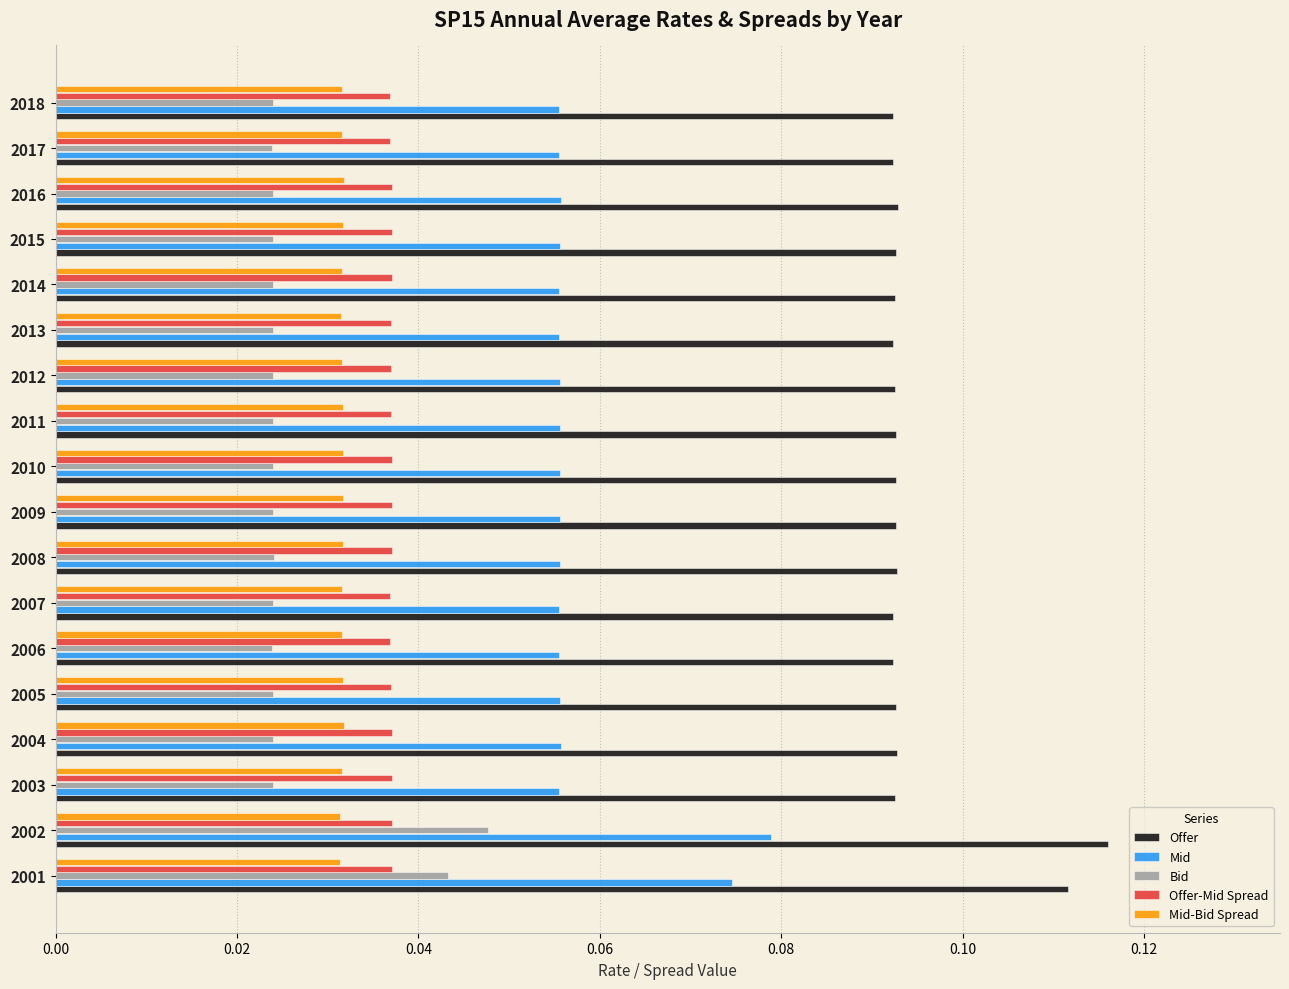

Rank the series at 2014 from highest to lowest value.

Offer, Mid, Offer-Mid Spread, Mid-Bid Spread, Bid